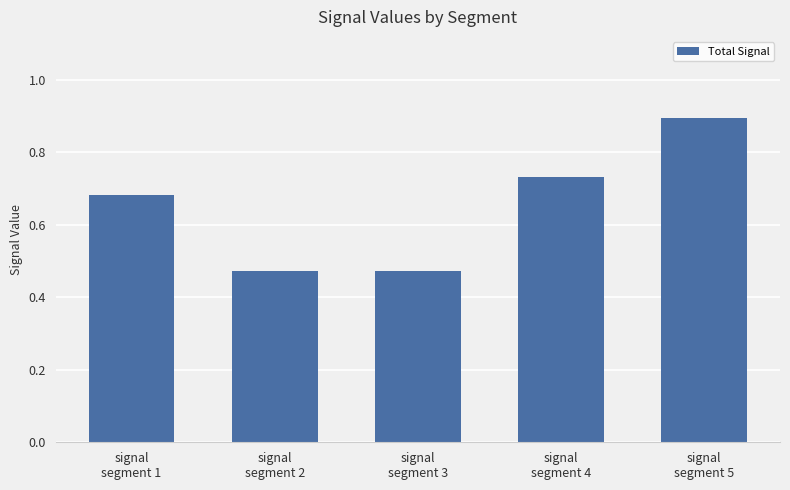

What is the difference between the maximum and minimum values?

0.4